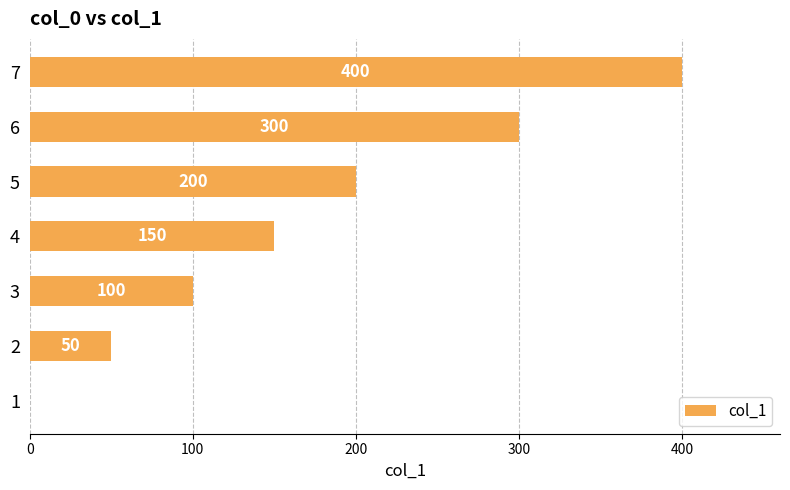

Reading top to bottom, list all the values displayed in this chart.

7=400	6=300	5=200	4=150	3=100	2=50	1=0